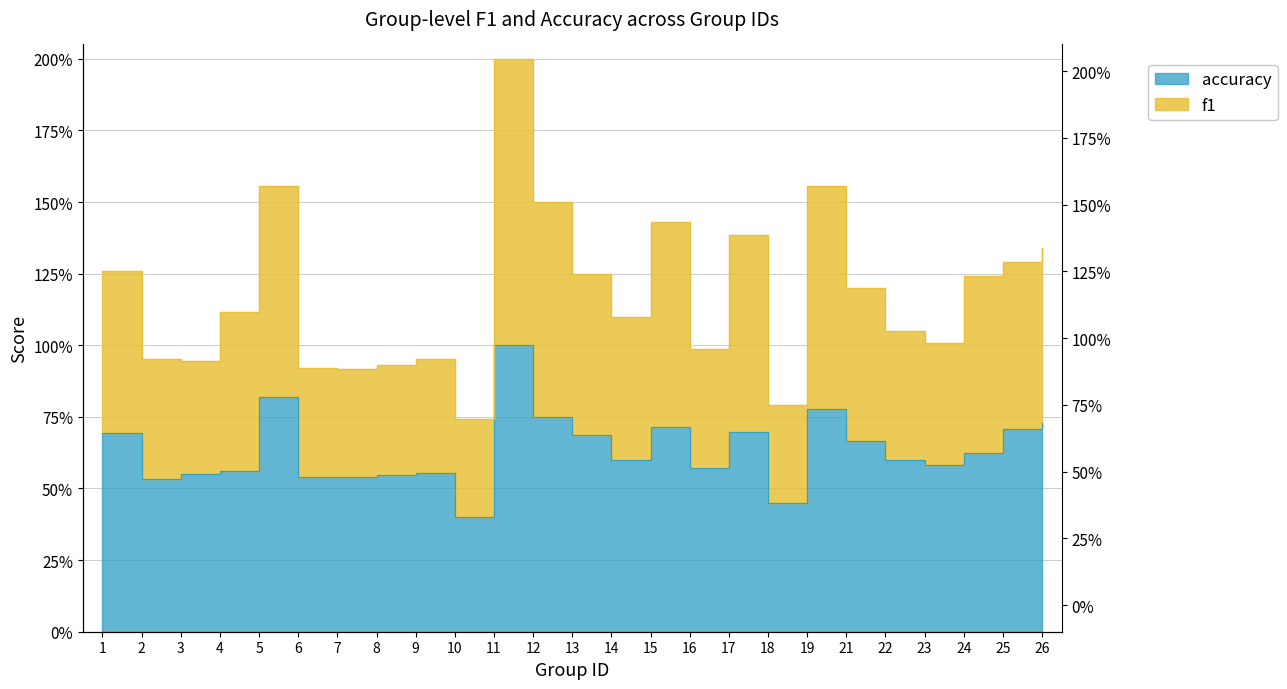

List the series in order of their peak value, highest first.

f1, accuracy